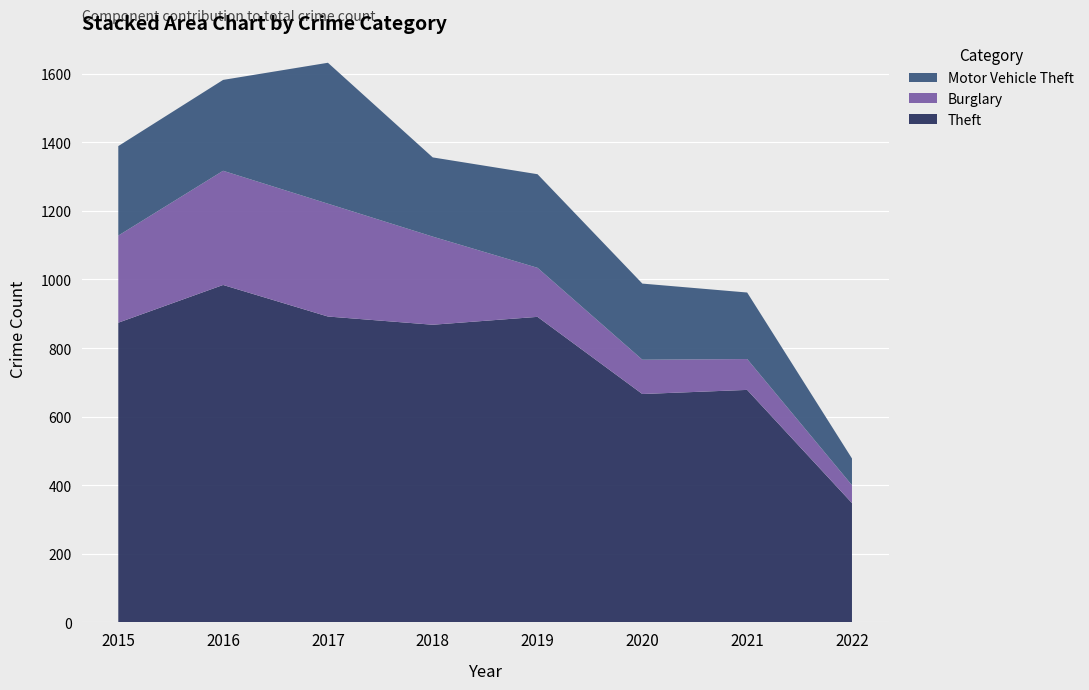

Reading left to right, what are all the values shown in this chart?

Theft: 2015=874	2016=984	2017=892	2018=868	2019=891	2020=666	2021=678	2022=348
Burglary: 2015=254	2016=333	2017=329	2018=257	2019=143	2020=100	2021=90	2022=52
Motor Vehicle Theft: 2015=261	2016=265	2017=411	2018=231	2019=273	2020=222	2021=194	2022=78